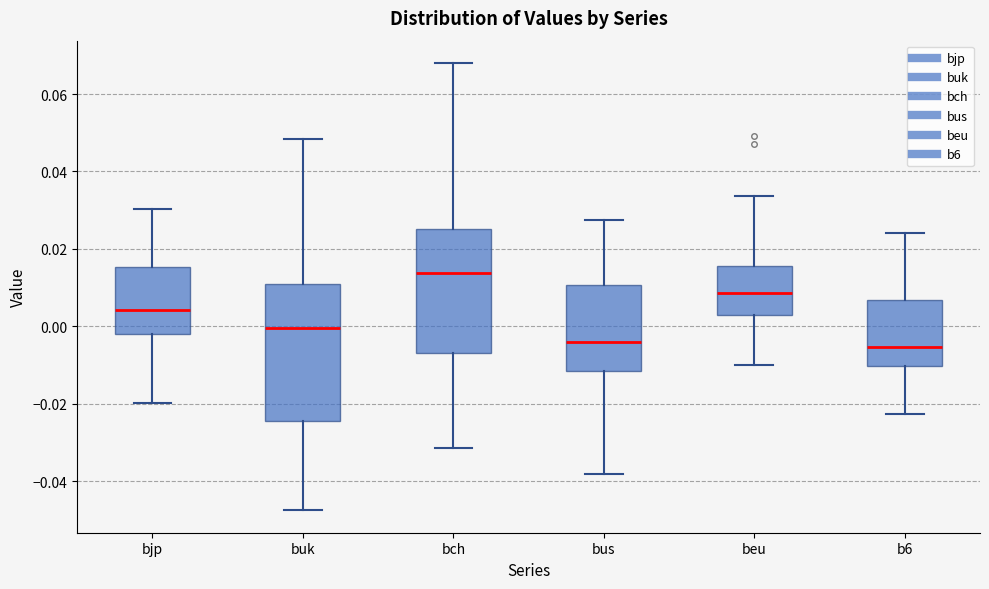

Reading left to right, transcribe this box plot: for each box, give where its median line is, the range the box spans, and where its two whiskers end, as read against the y-axis. The values are not printed on the chart, so give them approximately, as read against the axis.

bjp: median 0.004, box -0.002 to 0.016, whiskers -0.020 to 0.030
buk: median 0.000, box -0.024 to 0.010, whiskers -0.048 to 0.048
bch: median 0.014, box -0.006 to 0.026, whiskers -0.032 to 0.068
bus: median -0.004, box -0.012 to 0.010, whiskers -0.038 to 0.028
beu: median 0.008, box 0.002 to 0.016, whiskers -0.010 to 0.034
b6: median -0.006, box -0.010 to 0.006, whiskers -0.022 to 0.024